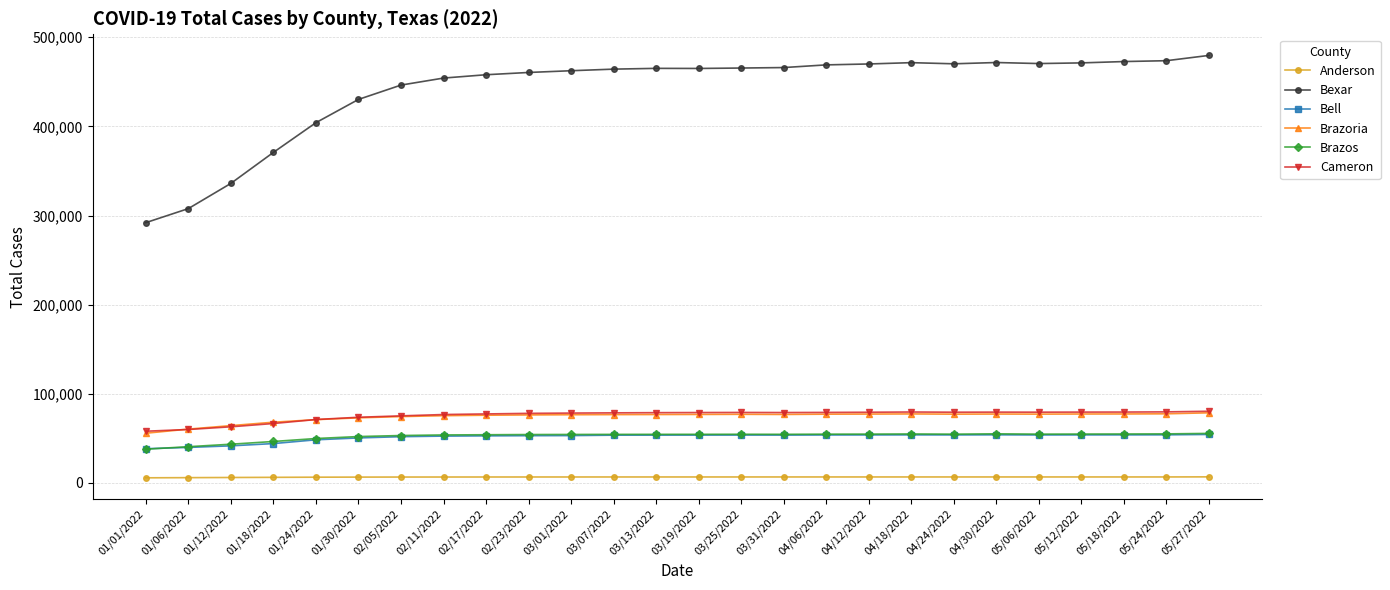

Does the chart have visible grid lines?

Yes